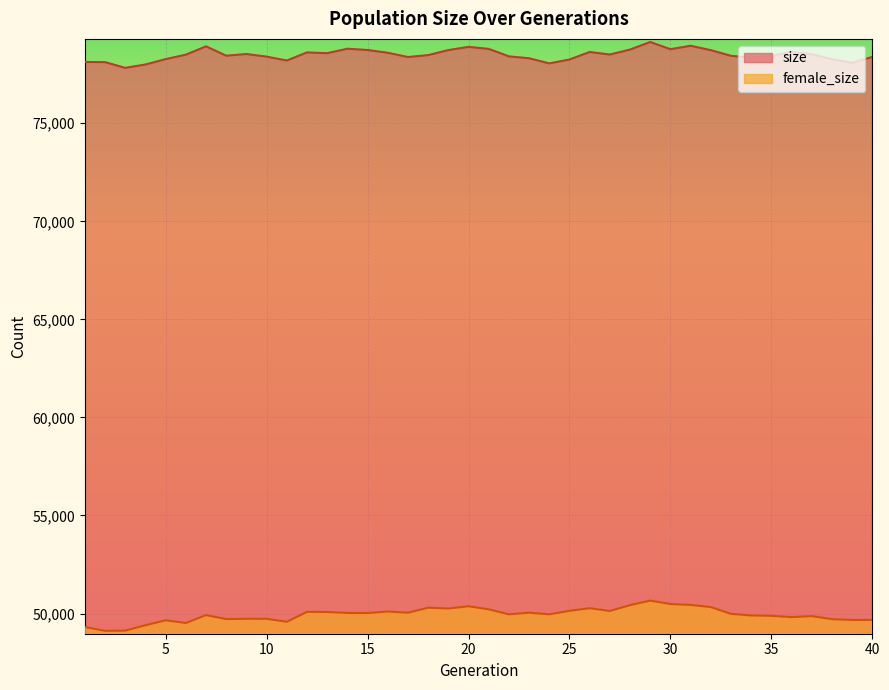

Reading left to right, list all the values displayed in this chart.

size: 78128	78118	77827	77998	78271	78499	78923	78447	78532	78399	78200	78615	78575	78802	78737	78596	78379	78476	78733	78897	78794	78413	78315	78054	78252	78635	78506	78758	79146	78778	78953	78729	78441	78344	78439	78634	78523	78271	78084	78384
female_size: 49312	49117	49129	49402	49655	49518	49921	49717	49732	49730	49580	50085	50078	50030	50024	50102	50041	50297	50256	50372	50214	49959	50042	49960	50137	50272	50130	50428	50658	50486	50439	50329	49982	49902	49884	49817	49869	49713	49672	49673